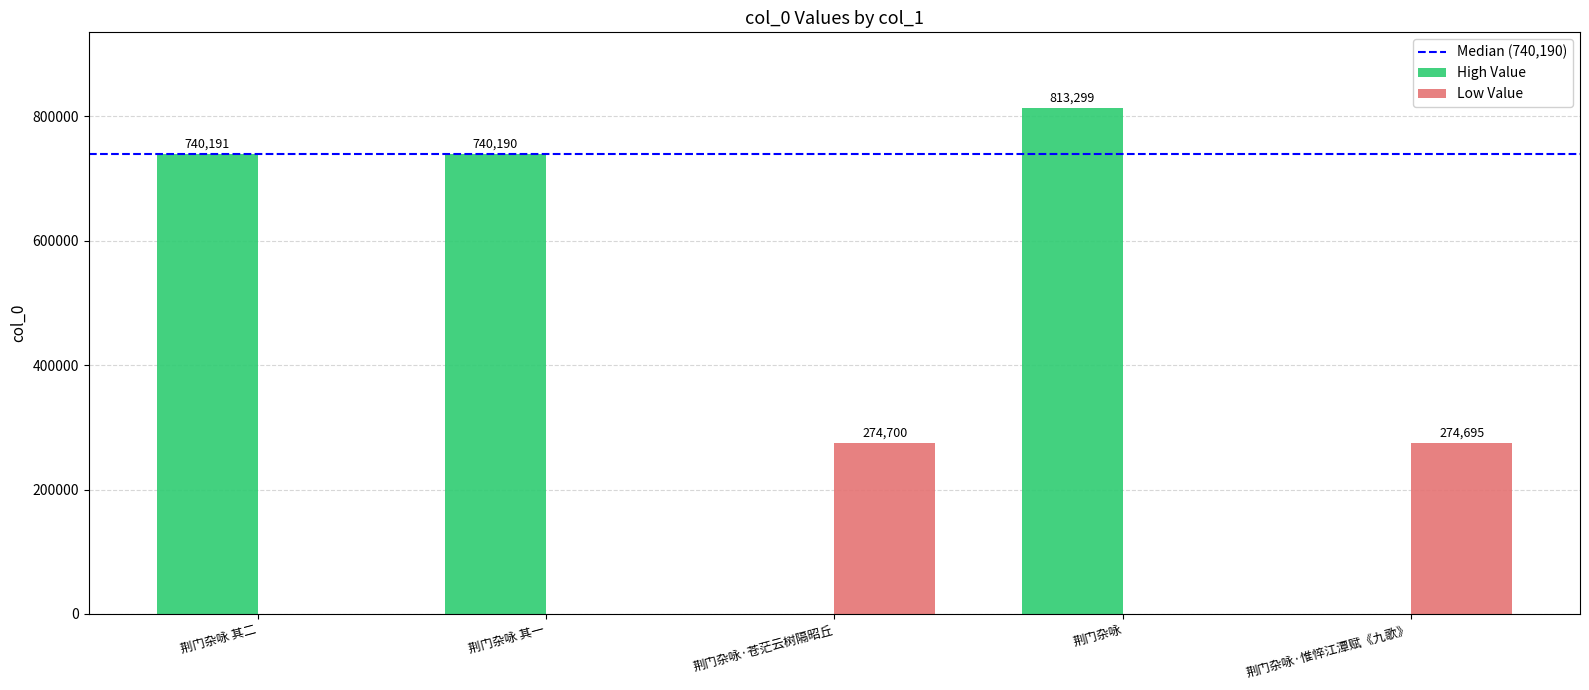

The value of High Value at 荆门杂咏 is 1104969. True or false?

False